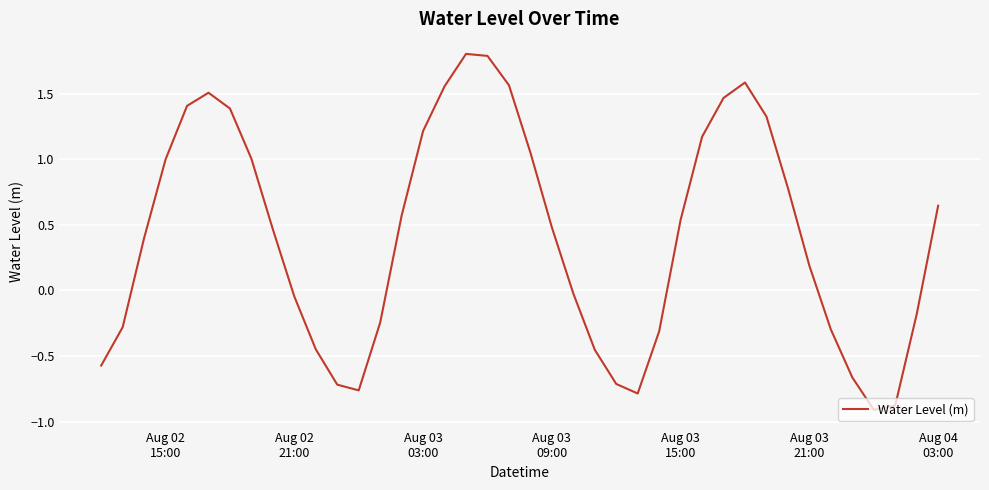

What is the difference between the maximum and minimum values?

2.7